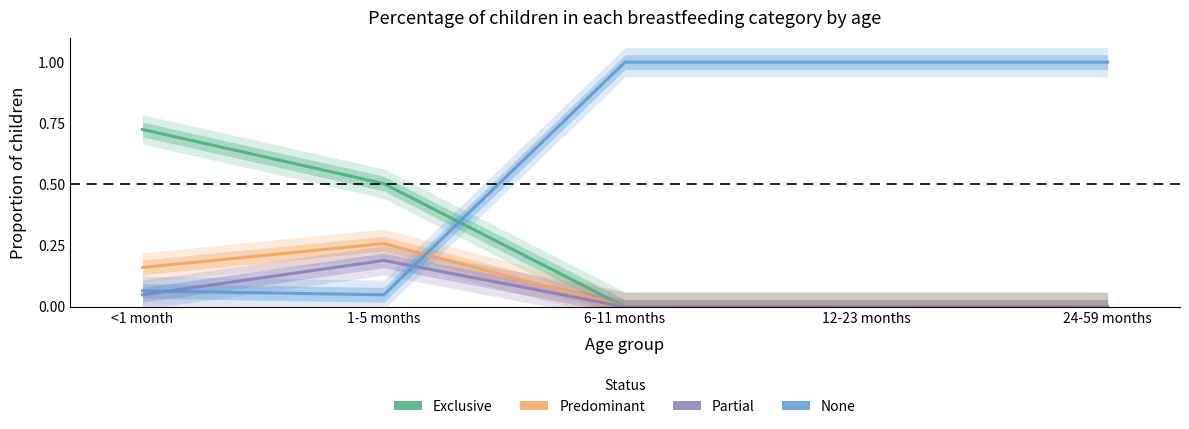

True or false: Exclusive and Predominant cross at least once.

False